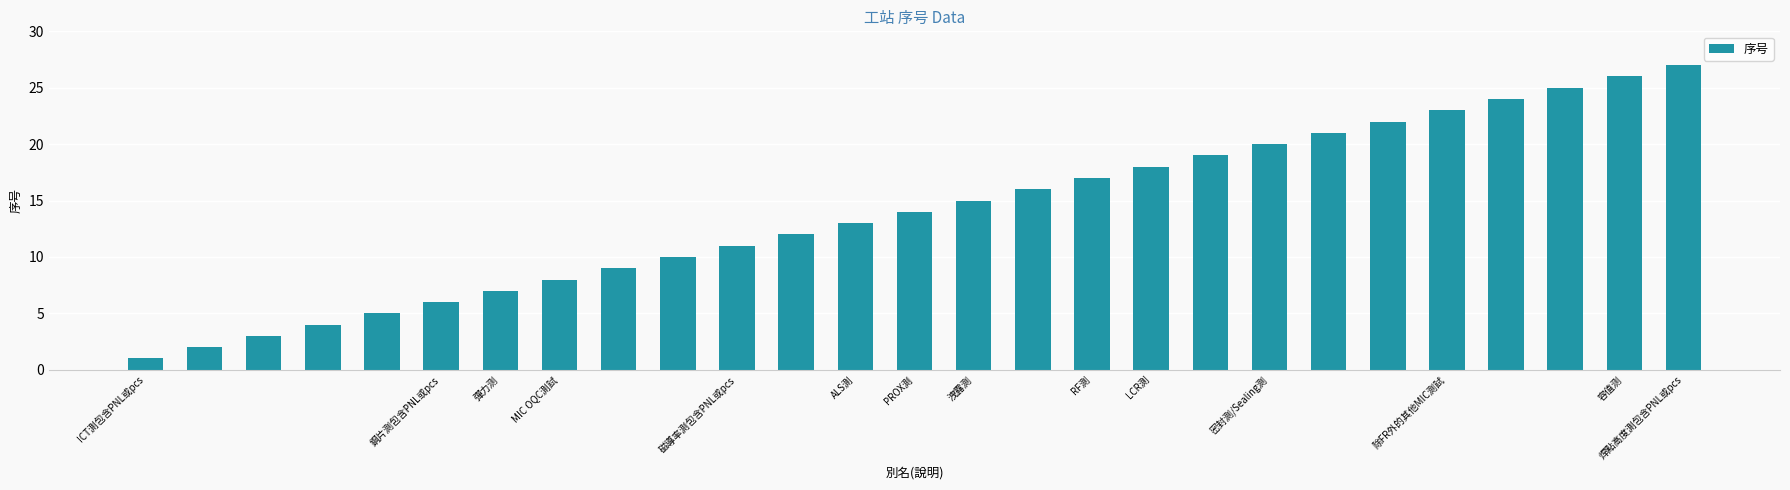

How many distinct data groups are displayed?

1